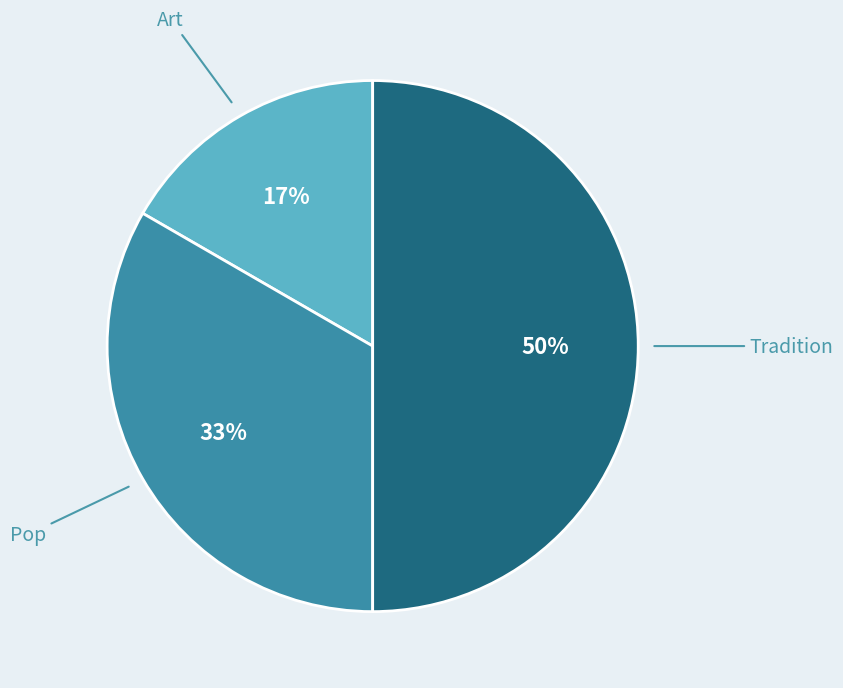

Which category has the biggest portion of the pie?

Tradition